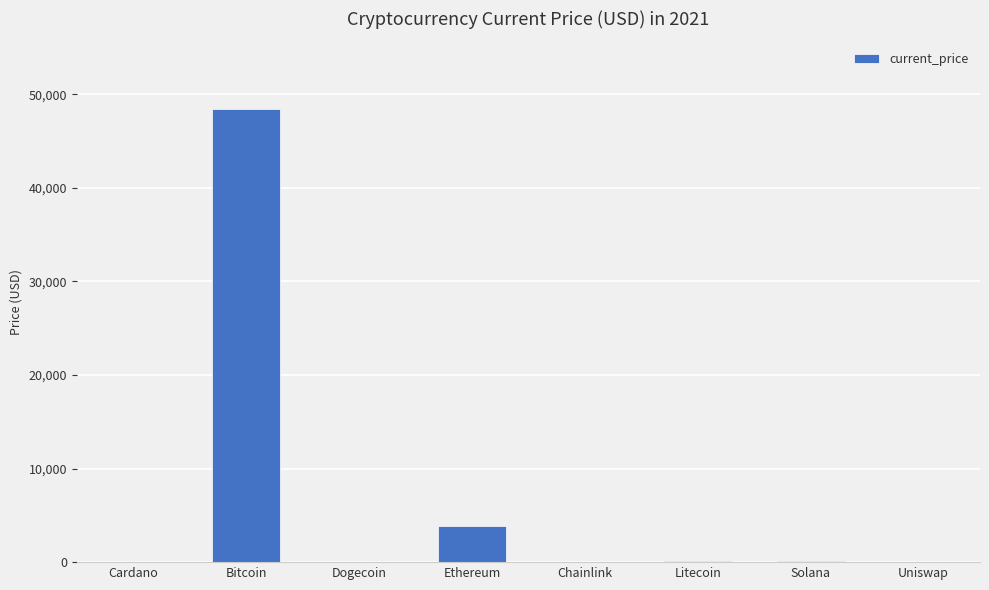

Which label corresponds to the largest value in the chart?

Bitcoin